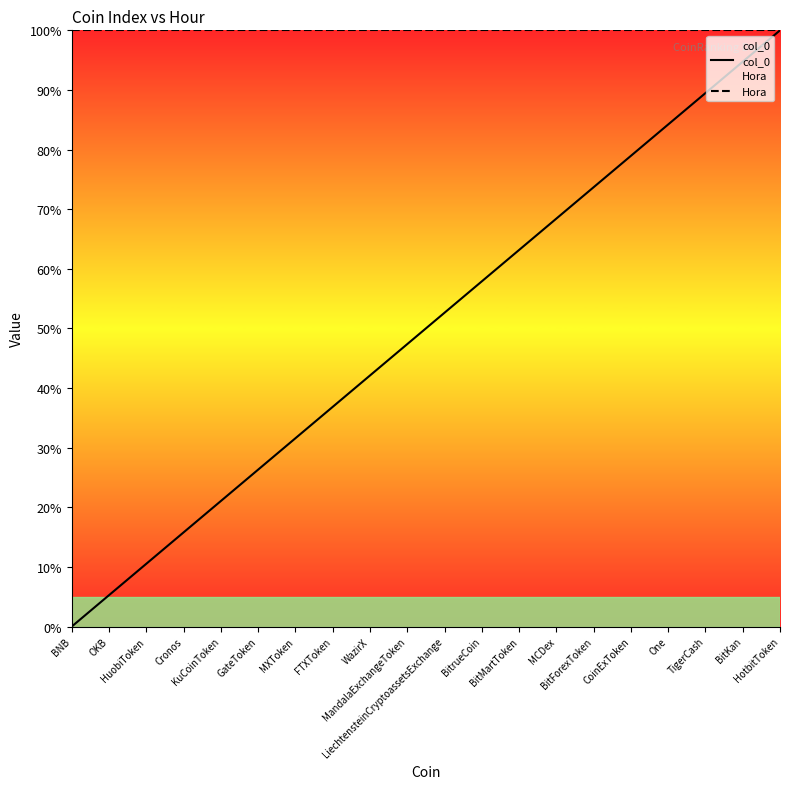

How many lines are shown in the chart?

2